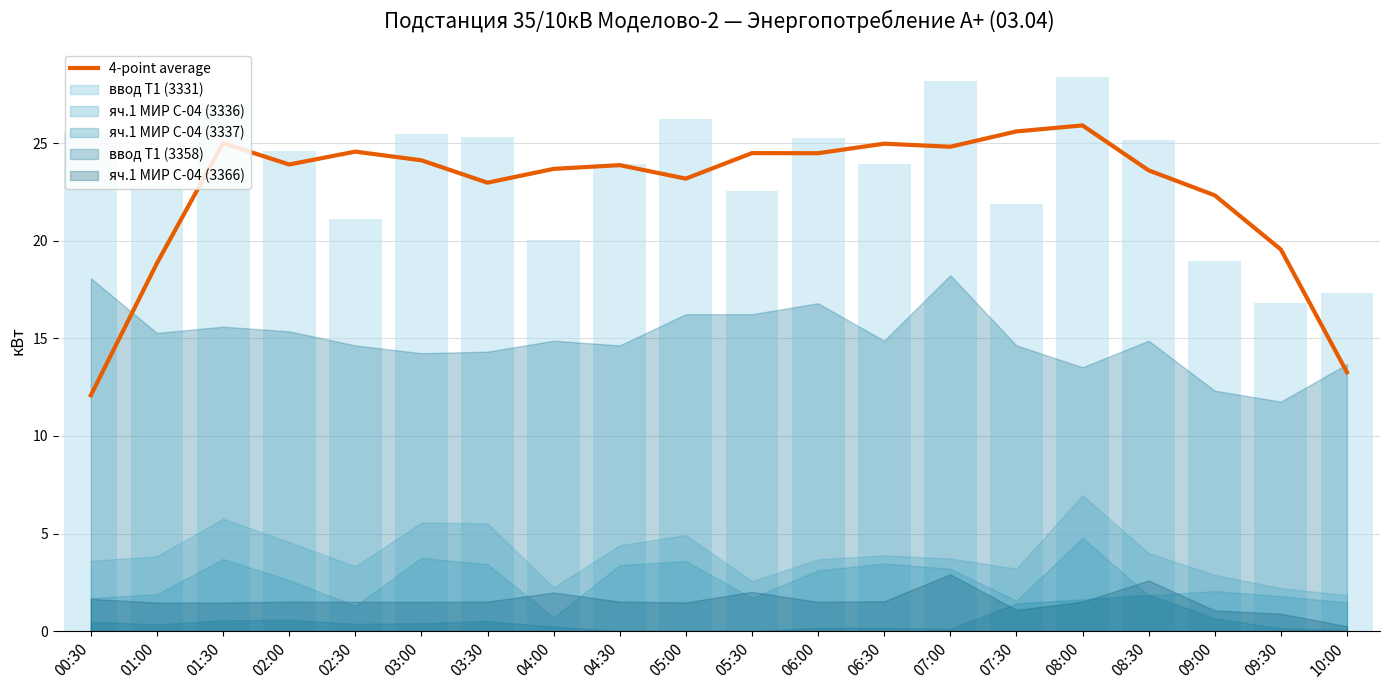

Reading left to right, what are all the values shown in this chart?

00:30=12.1	01:00=18.9	01:30=25.0	02:00=23.9	02:30=24.6	03:00=24.1	03:30=23.0	04:00=23.7	04:30=23.9	05:00=23.2	05:30=24.5	06:00=24.5	06:30=25.0	07:00=24.8	07:30=25.6	08:00=25.9	08:30=23.6	09:00=22.3	09:30=19.6	10:00=13.3